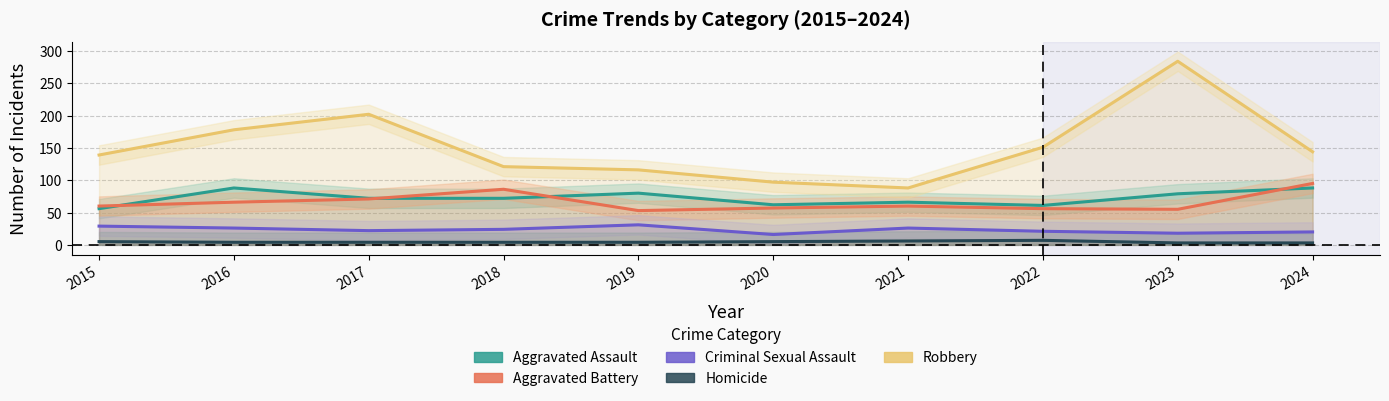

True or false: Robbery and Aggravated Battery cross at least once.

False